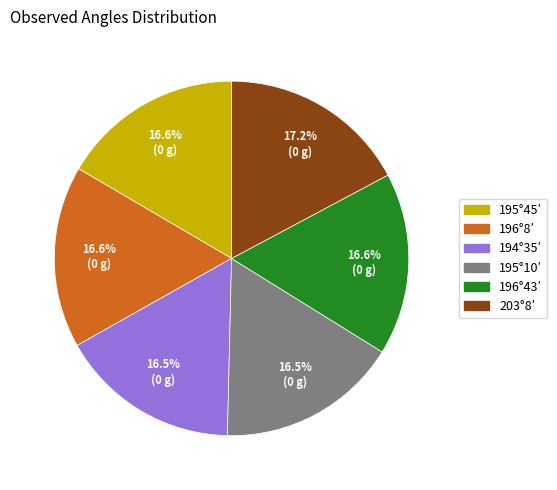

Is there any slice that represents more than half of the pie?

No